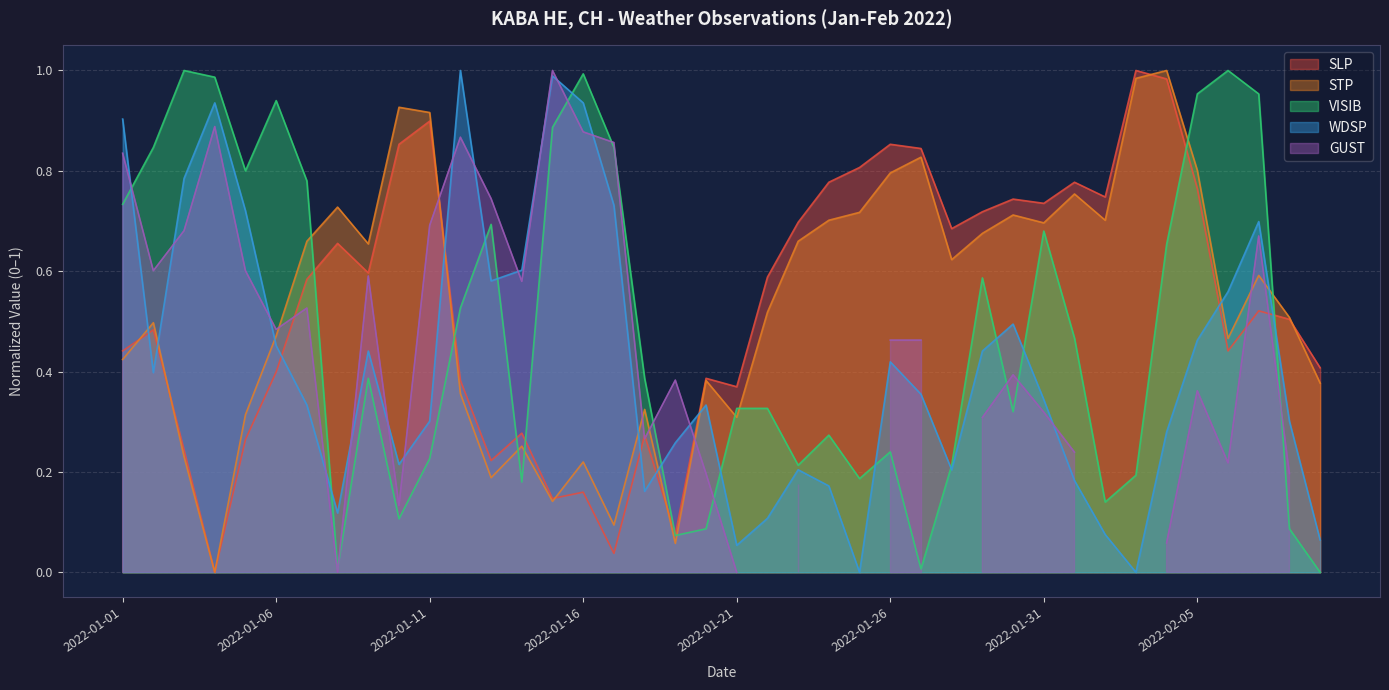

How many interior local peaks does the VISIB series have?

10